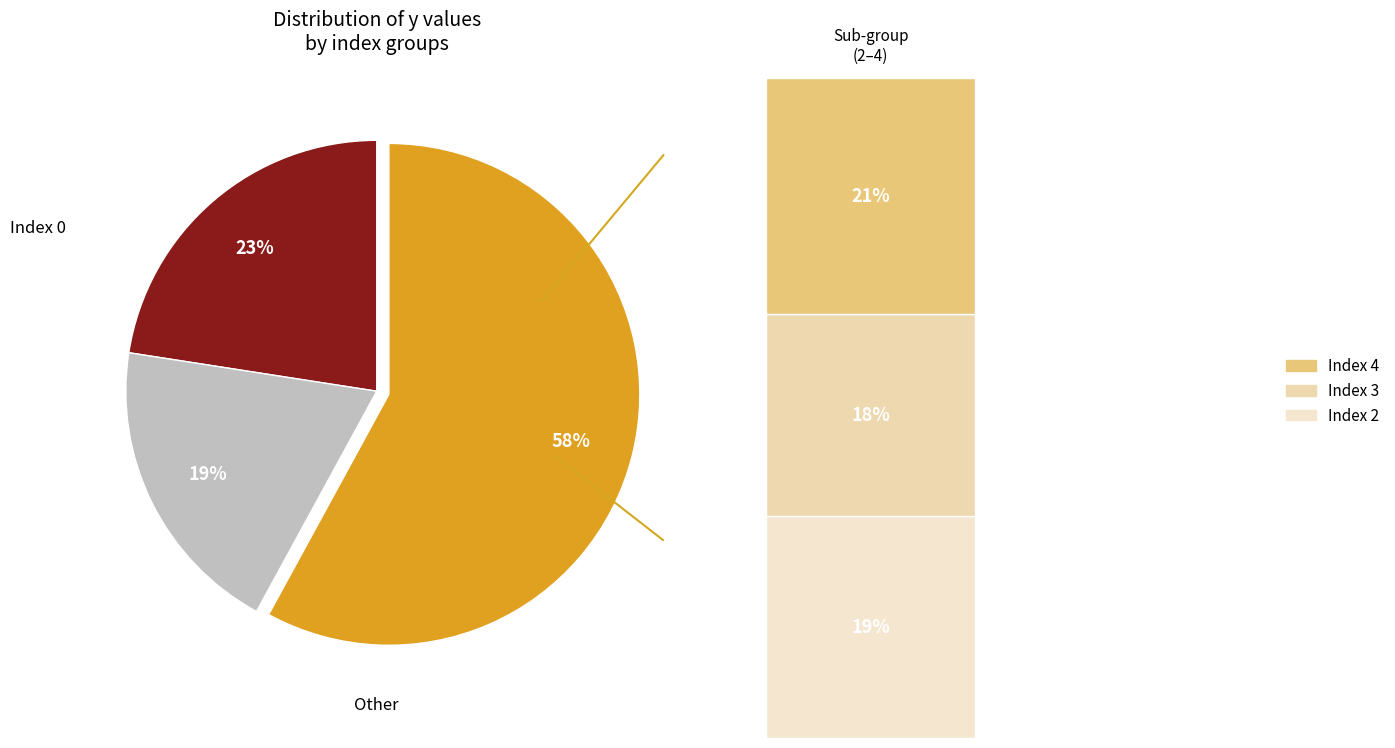

Rank the categories by value from lowest to highest.

3, 2, 1, 4, 0